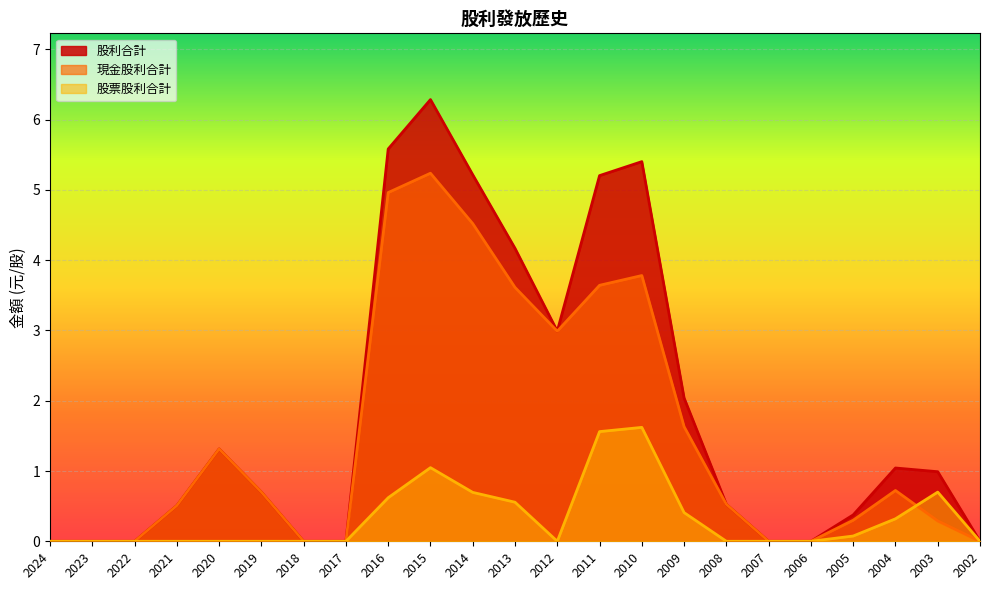

Reading left to right, extract all data points from this chart.

現金股利合計: 0.0	0.0	0.0	0.5	1.3	0.7	0.0	0.0	5.0	5.2	4.5	3.6	3.0	3.6	3.8	1.6	0.5	0.0	0.0	0.3	0.7	0.3	0.0
股票股利合計: 0.0	0.0	0.0	0.0	0.0	0.0	0.0	0.0	0.6	1.0	0.7	0.6	0.0	1.6	1.6	0.4	0.0	0.0	0.0	0.1	0.3	0.7	0.0
股利合計: 0.0	0.0	0.0	0.5	1.3	0.7	0.0	0.0	5.6	6.3	5.2	4.2	3.0	5.2	5.4	2.0	0.5	0.0	0.0	0.4	1.0	1.0	0.0